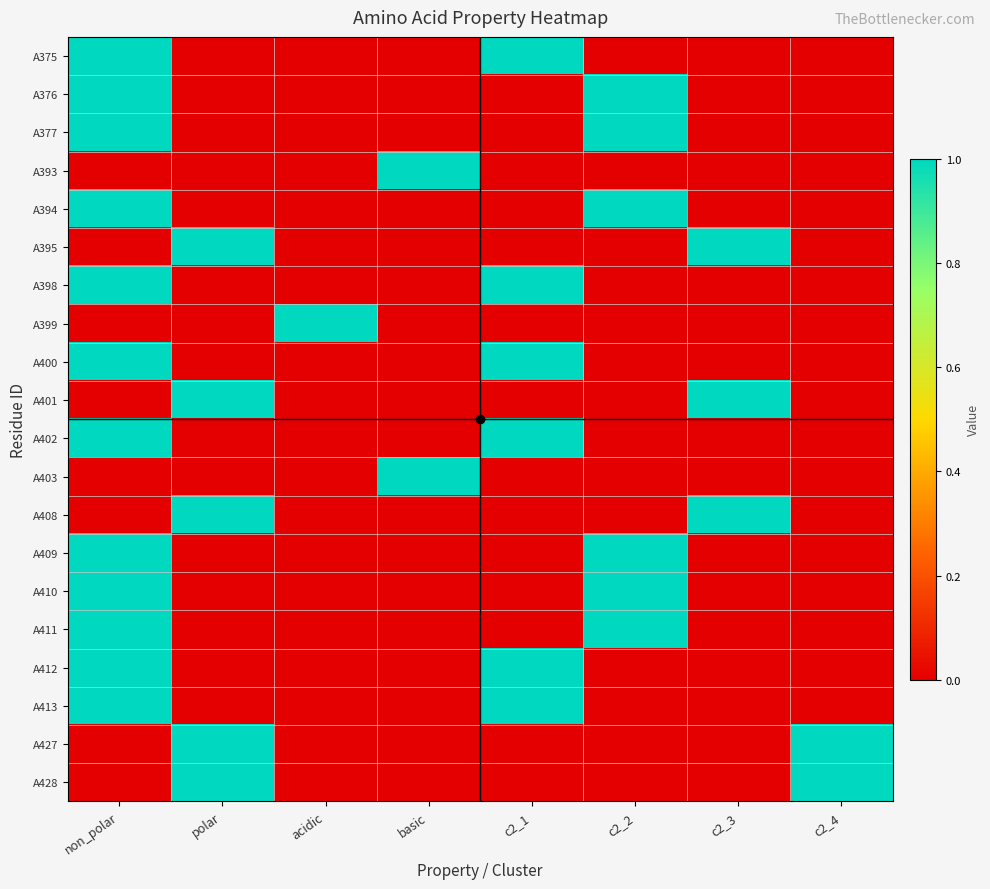

At which category does the chart reach its peak across all series?

non_polar